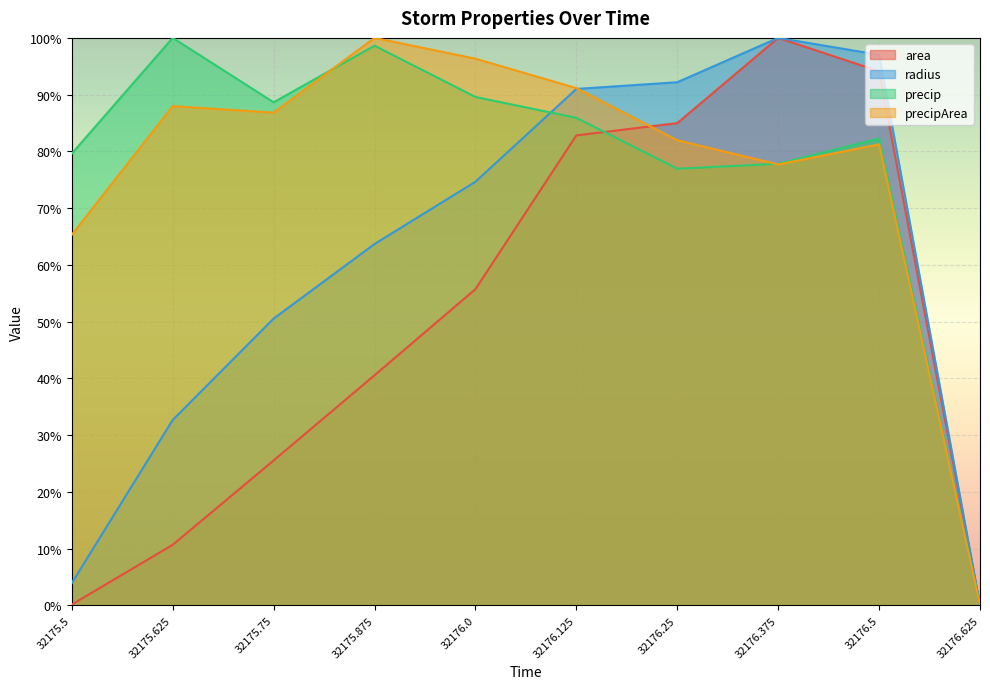

What is the total value across all series at 32175.625?

2.3